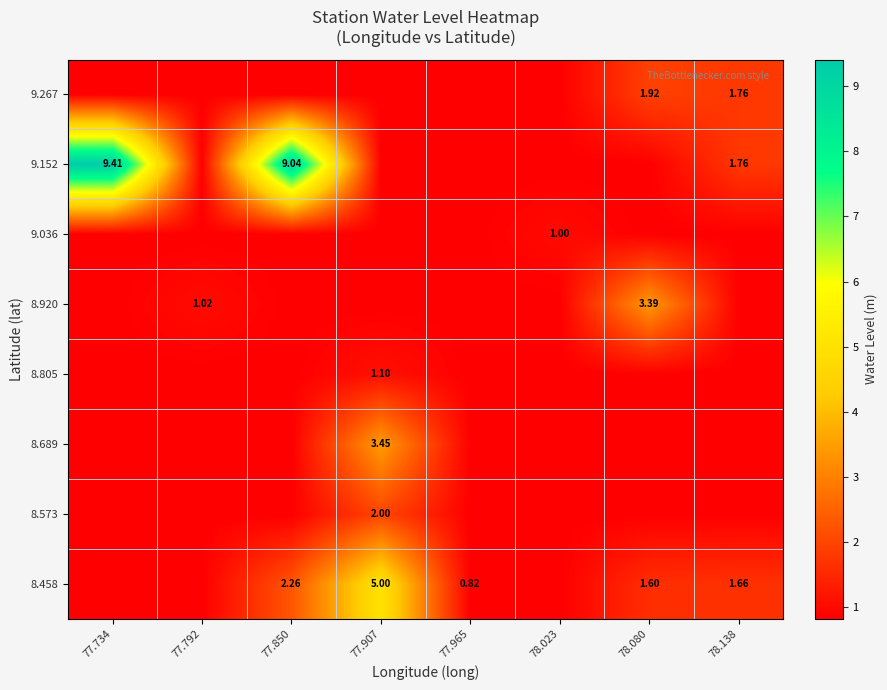

What is the average value of the 9.152 series?

3.0